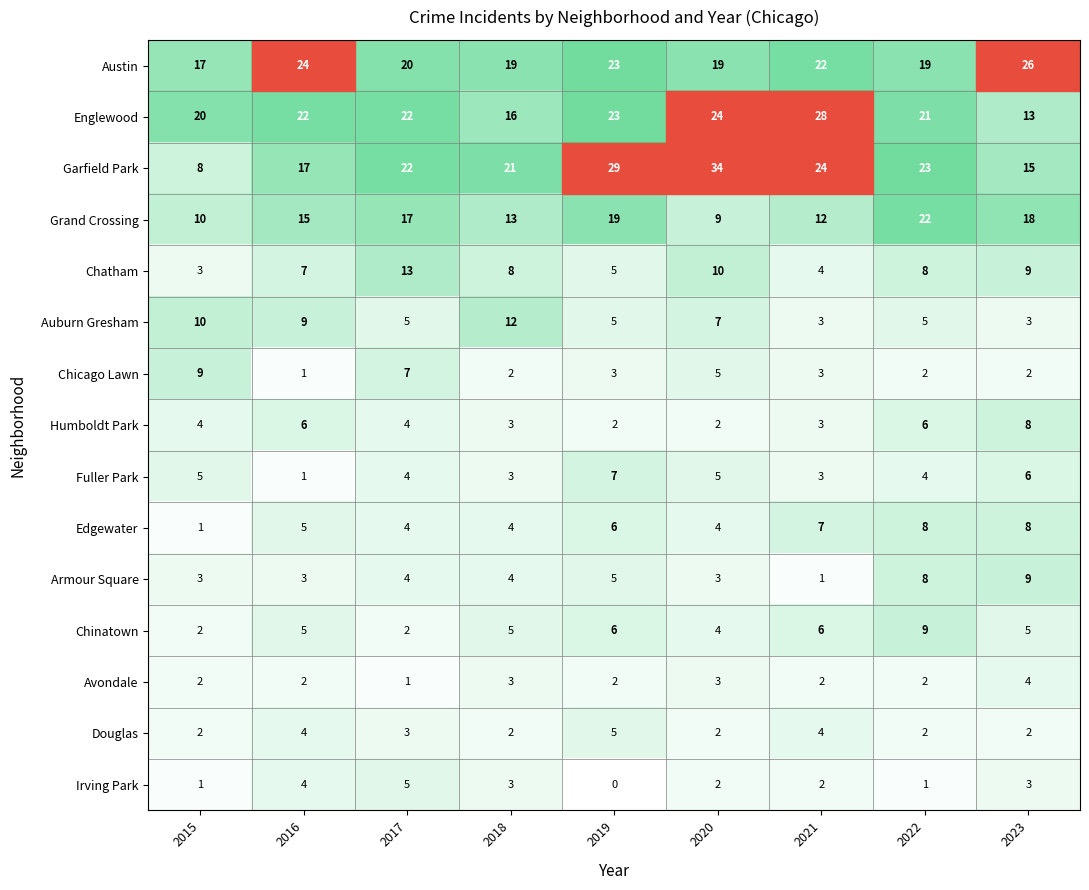

Is the value of Chicago Lawn at 2023 greater than the value of Chatham at 2018?

No